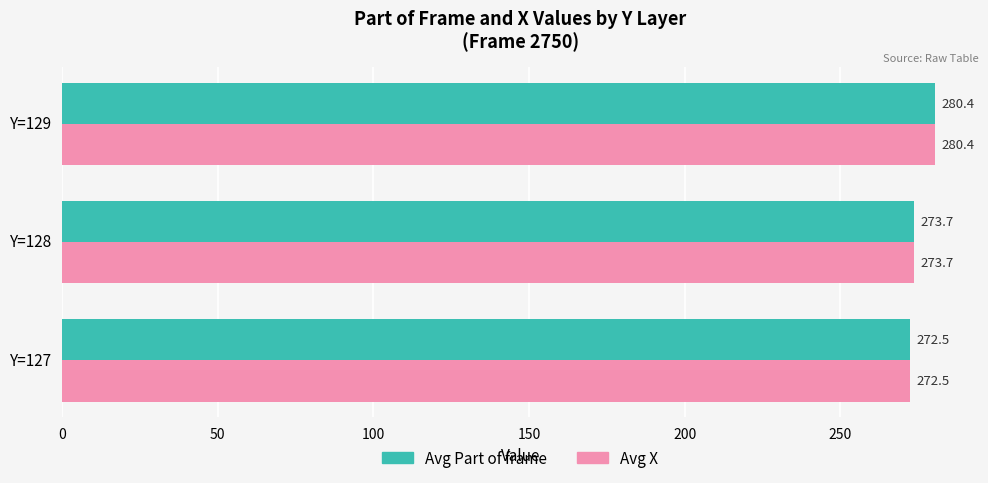

What is the sum of all Avg X values?

826.6